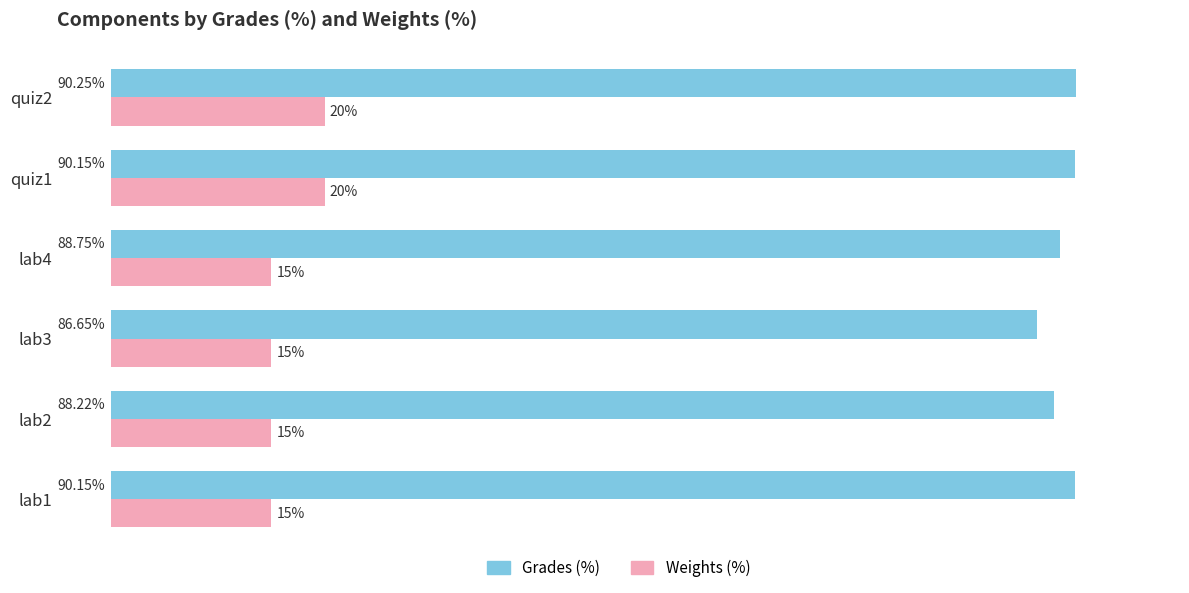

Is the value of Grades (%) at lab4 greater than the value of Weights (%) at quiz2?

Yes